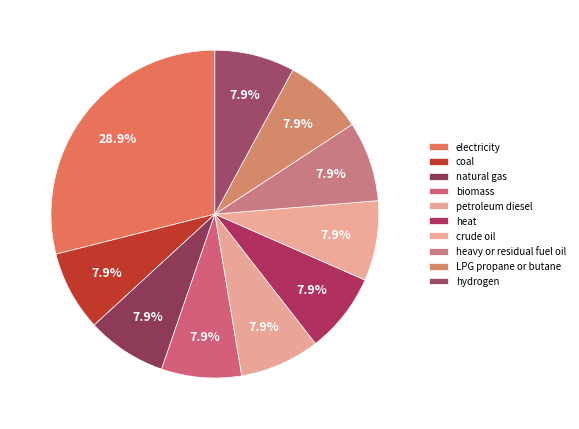

What is the smallest slice in the pie chart?

coal